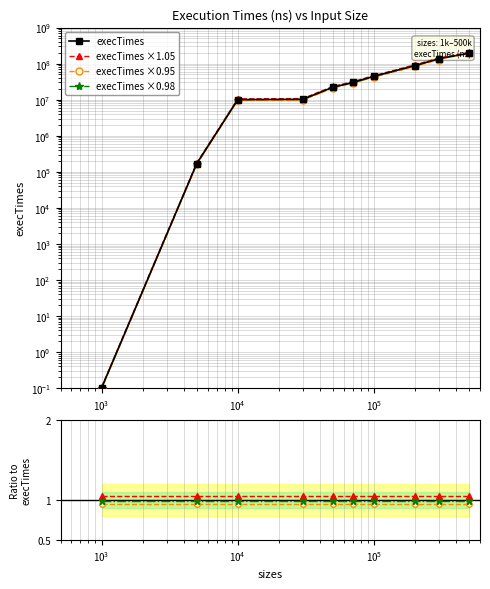

Reading left to right, extract all data points from this chart.

0.1	168500.0	10046400.0	10230000.0	22196600.0	30071100.0	44540300.0	88141400.0	136924500.0	195198400.0